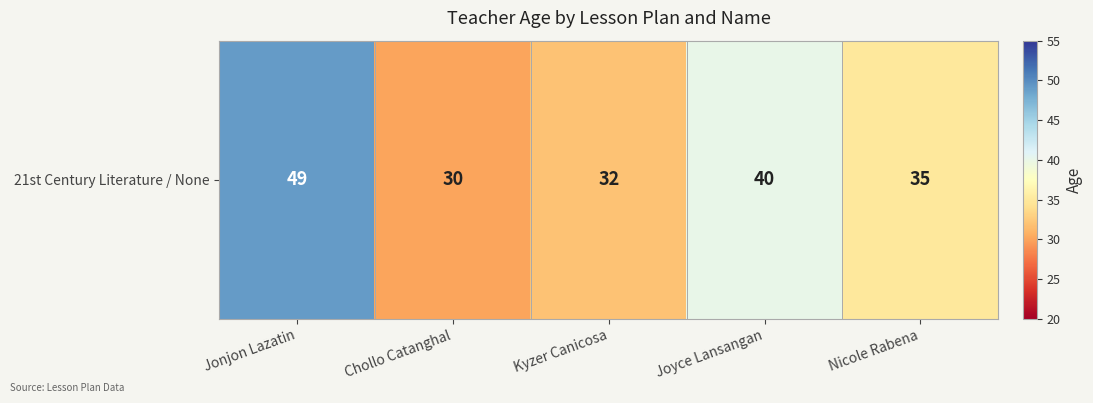

Reading left to right, what are all the values shown in this chart?

Jonjon Lazatin=49	Chollo Catanghal=30	Kyzer Canicosa=32	Joyce Lansangan=40	Nicole Rabena=35